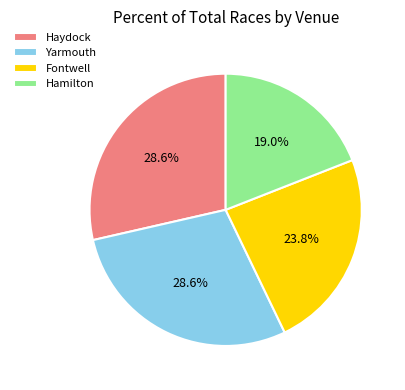

To the nearest percent, what is the difference between the largest and smallest slice percentages?

10%